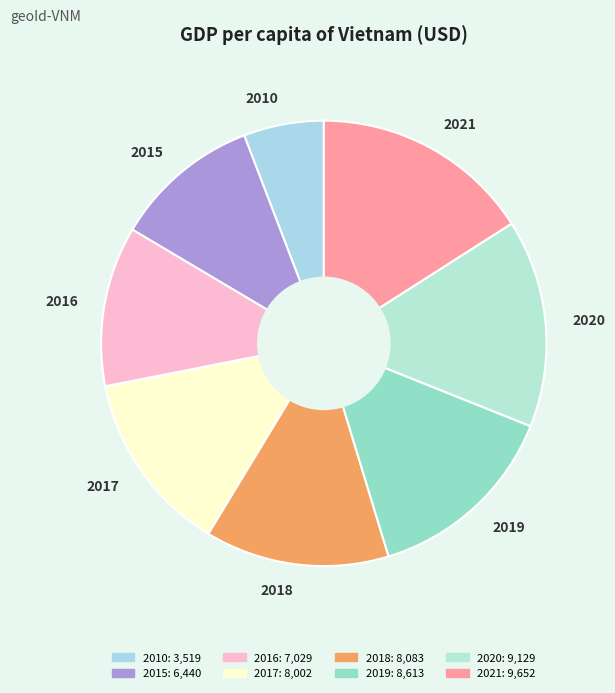

Do 2017 and 2015 together represent more than half of the pie?

No